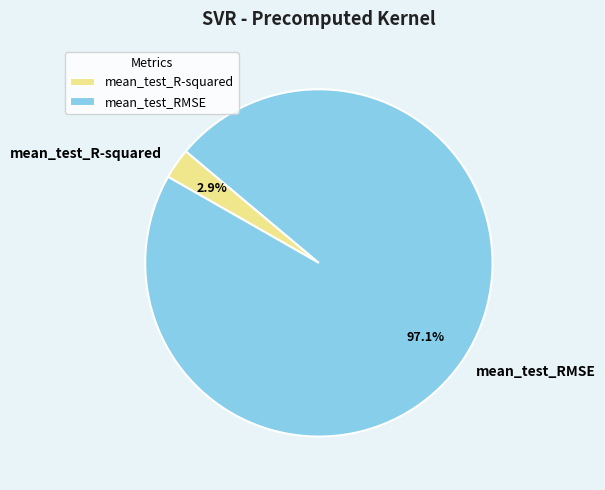

Combined, what portion of the pie is mean_test_RMSE and mean_test_R-squared?

100.0%